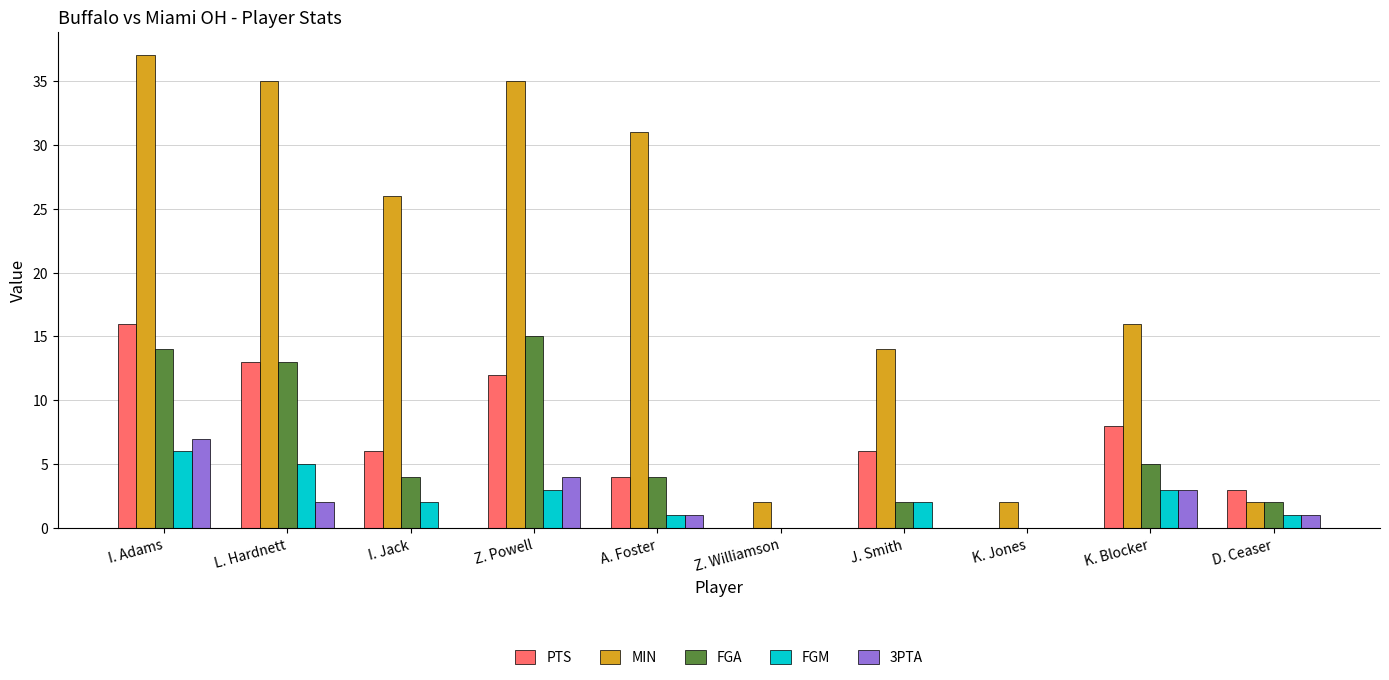

Which series has the largest total across all categories?

MIN